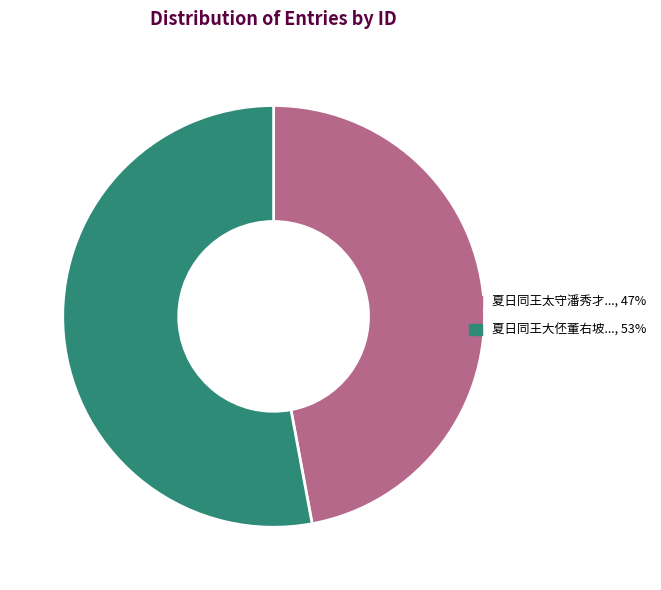

Is there any slice that represents more than half of the pie?

Yes